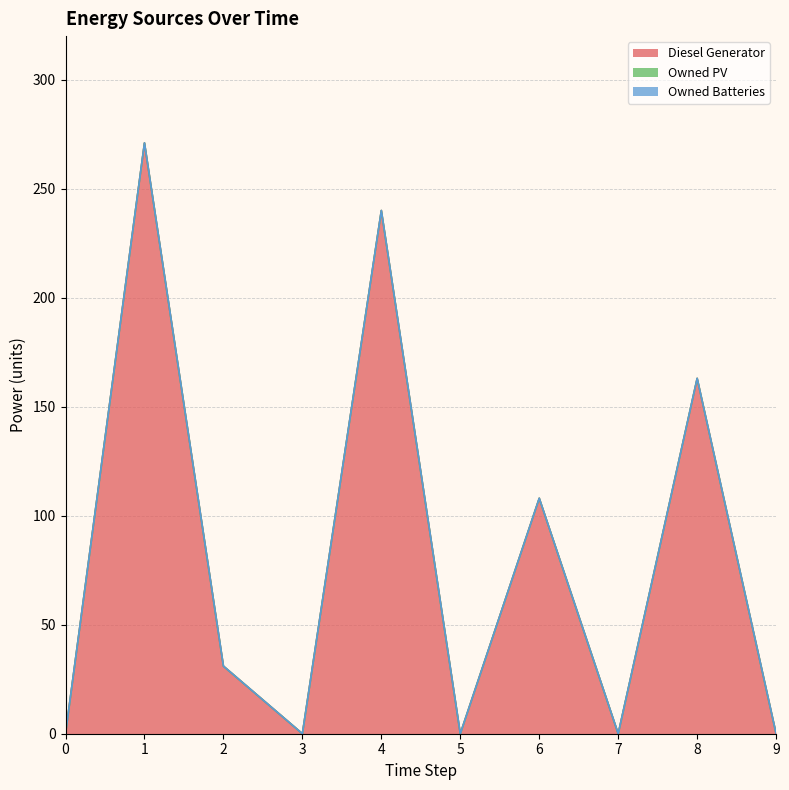

Reading left to right, what are all the values shown in this chart?

Diesel Generator: 0=0	1=271	2=31	3=0	4=240	5=0	6=108	7=0	8=163	9=0
Owned PV: 0=0	1=0	2=0	3=0	4=0	5=0	6=0	7=0	8=0	9=0
Owned Batteries: 0=0	1=0	2=0	3=0	4=0	5=0	6=0	7=0	8=0	9=0